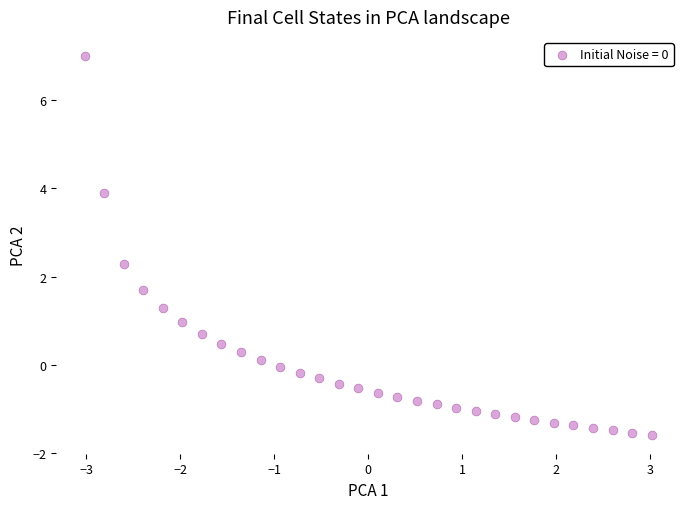

What is the range of Y values (max minus min)?

8.6